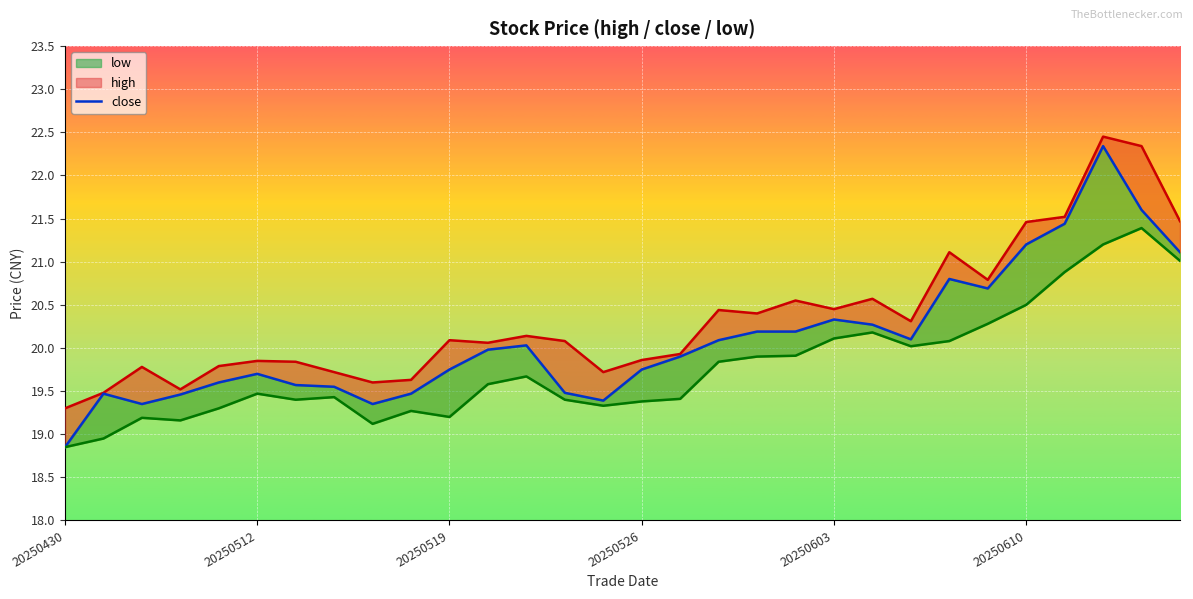

Which series has the widest spread of values?

close